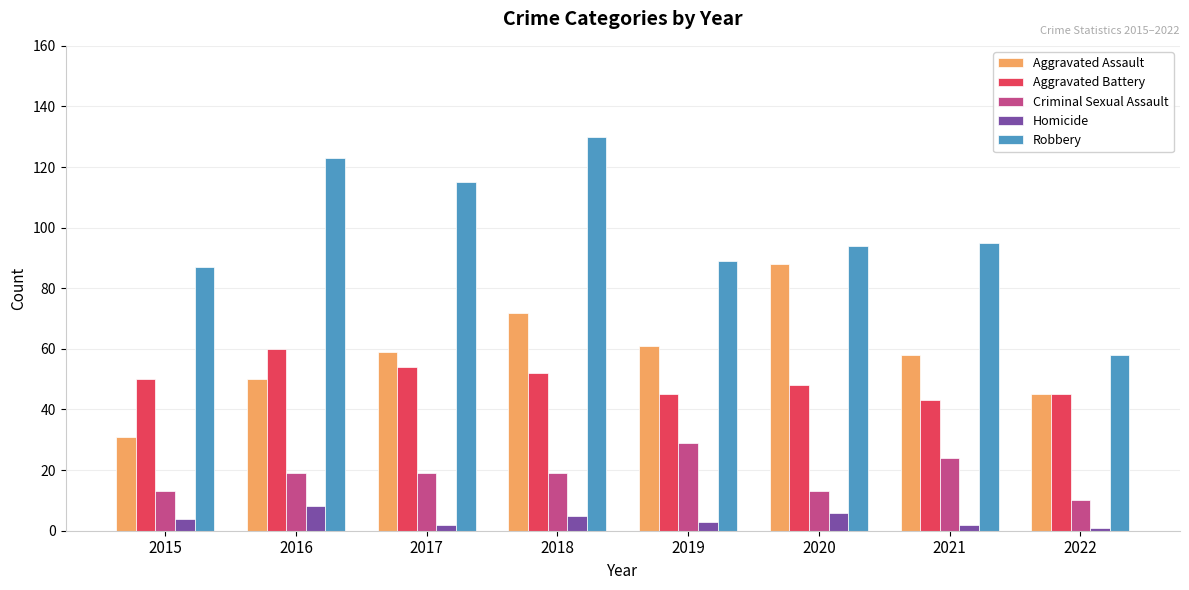

What is the value of the Aggravated Assault bar at the 2nd from the left?

50